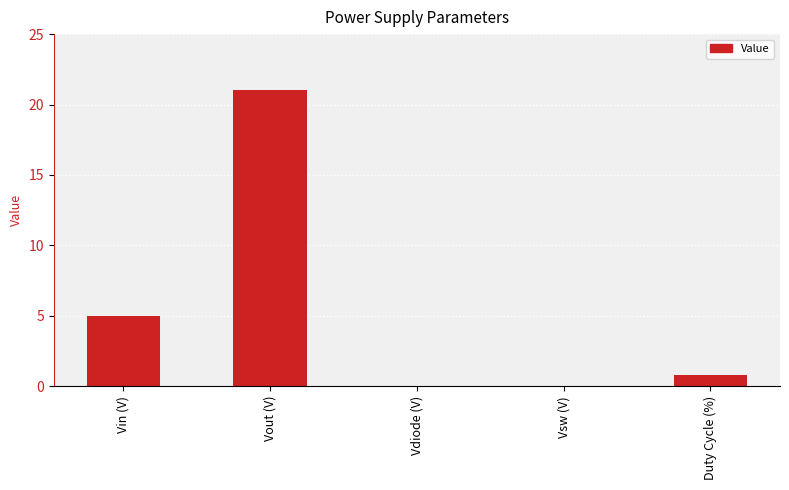

Does the chart contain stacked bars?

No